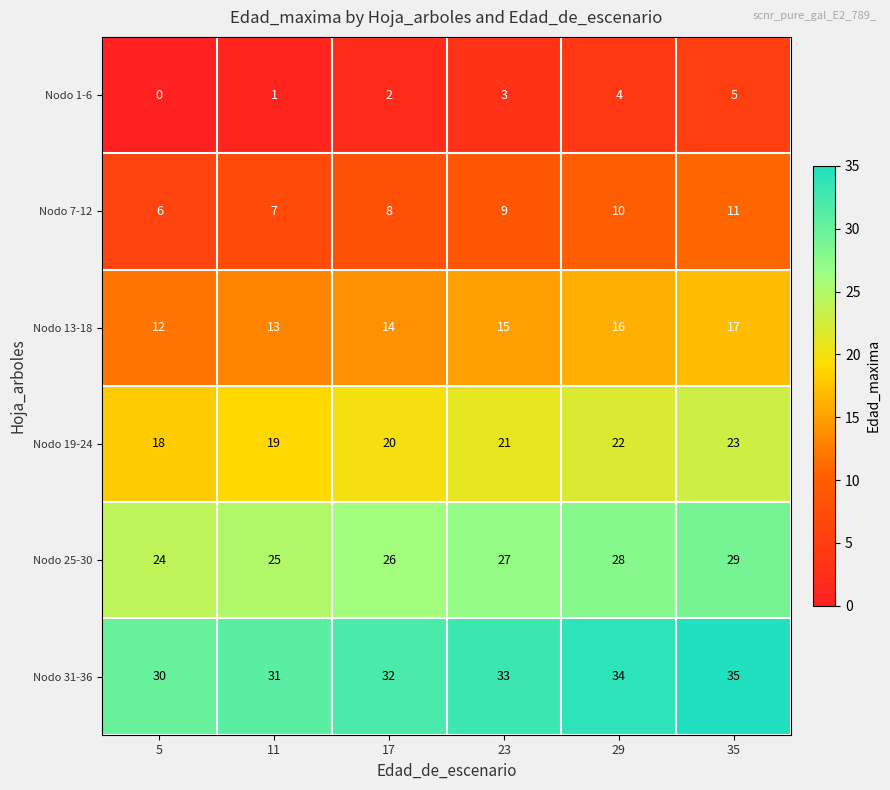

Is it true that Nodo 7-12 equals 9 at 5?

False